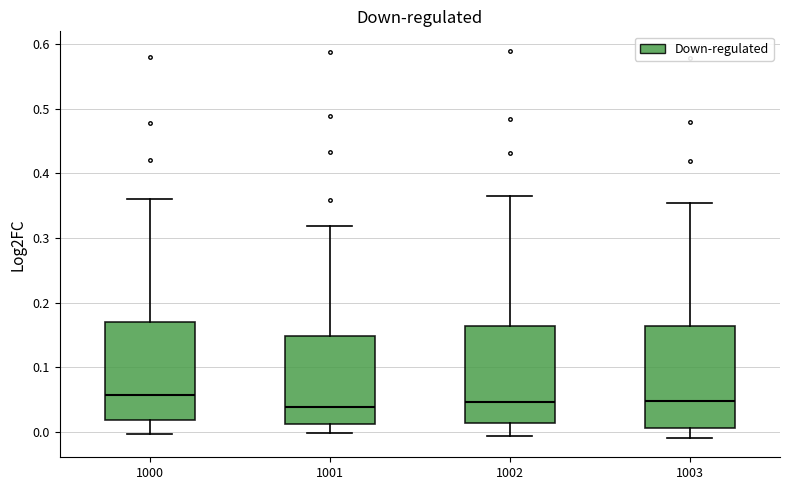

Where does the median line of the box at x = 1000 sit on the y-axis? The values are not printed on the chart, so give them approximately, as read against the axis.

0.06